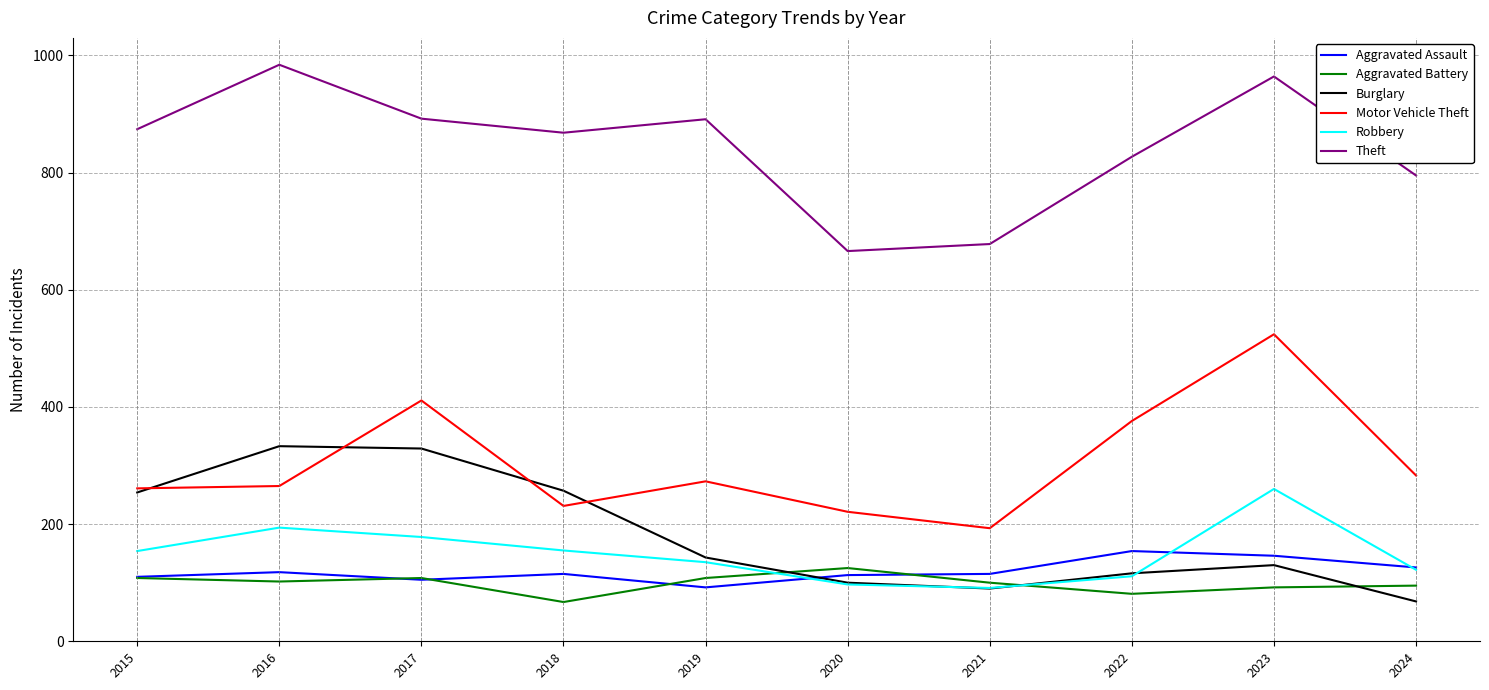

Which series has the widest spread of values?

Motor Vehicle Theft